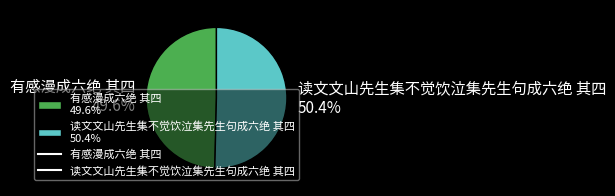

What percentage is the 读文文山先生集不觉饮泣集先生句成六绝 其四 slice, to the nearest percent?

50%